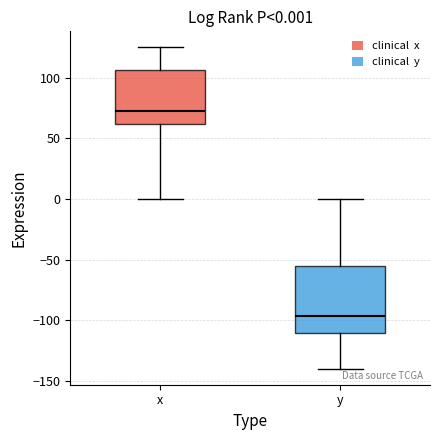

Comparing the boxes themselves (not the whiskers), which one is the tallest?

y